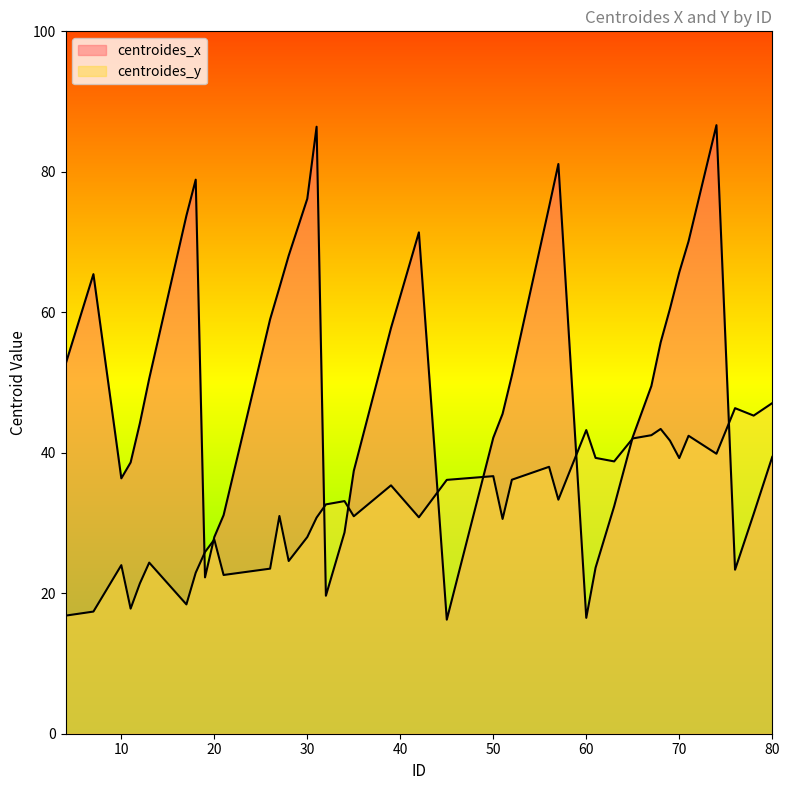

How many series are shown in this chart?

2